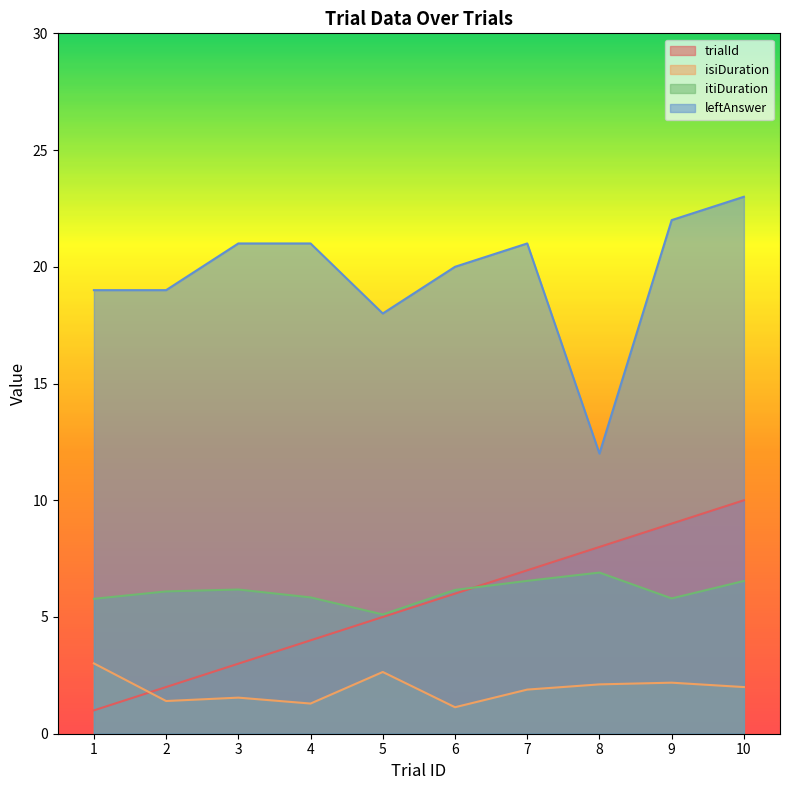

Which category has the lowest value across all series?

1